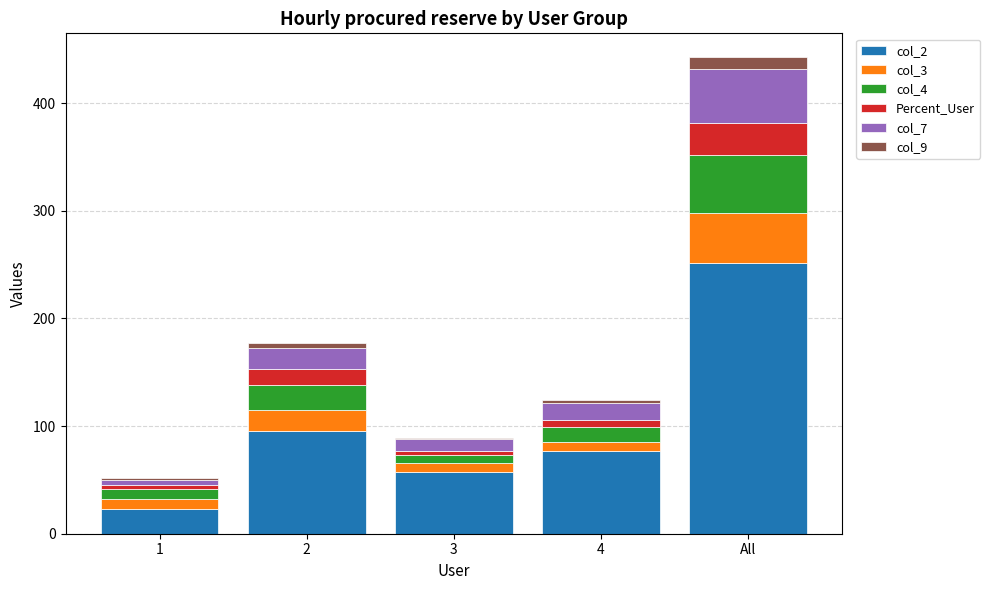

At which category is the sum across all series the highest?

All